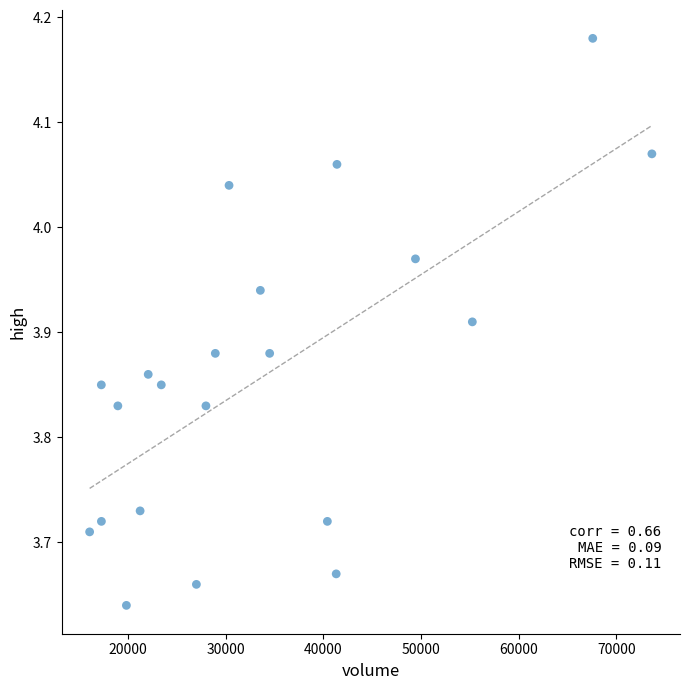

What is the range of Y values (max minus min)?

0.5